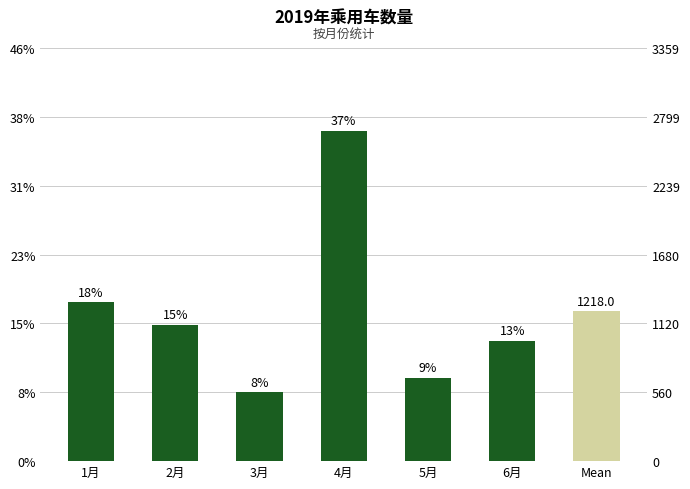

What is the minimum value shown in the chart?

559.8